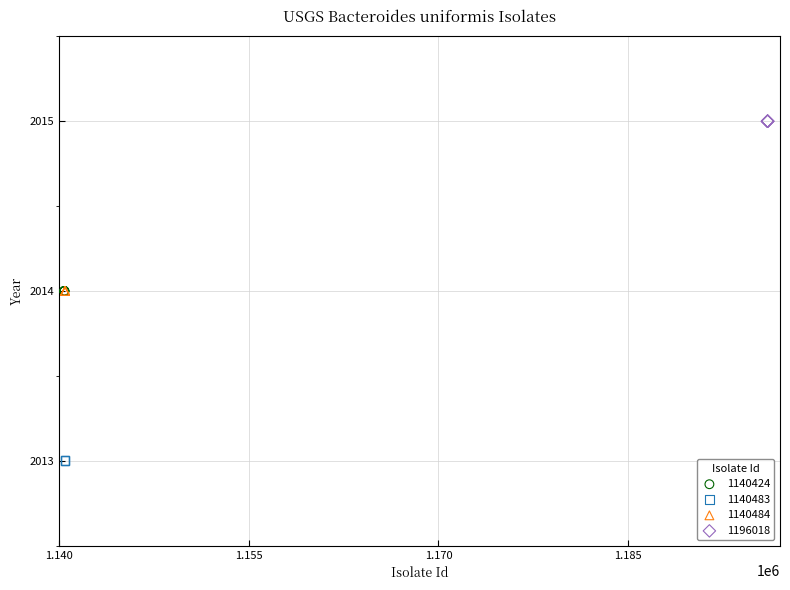

What are all the series names shown in the legend?

1140424, 1140483, 1140484, 1196018